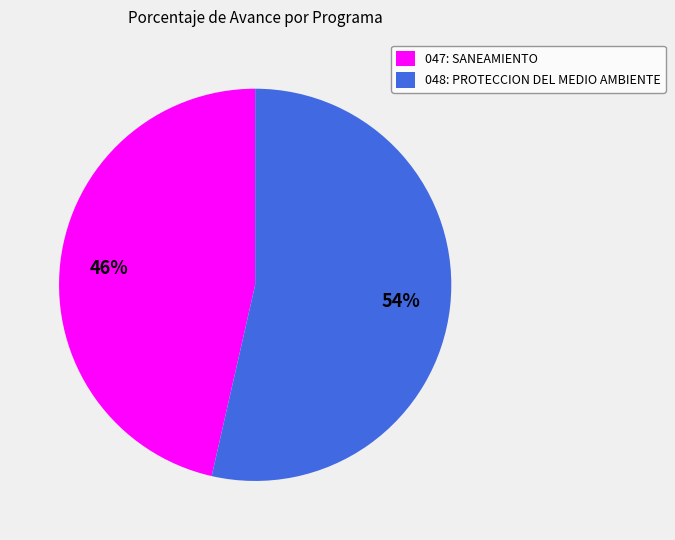

To the nearest percent, what portion does 048: PROTECCION DEL MEDIO AMBIENTE represent?

54%